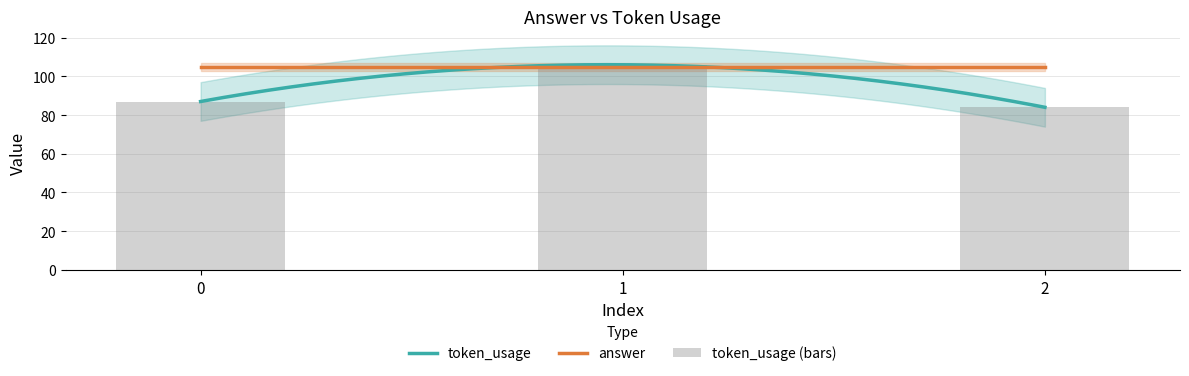

What is the value of the 1st bar from the left?

87